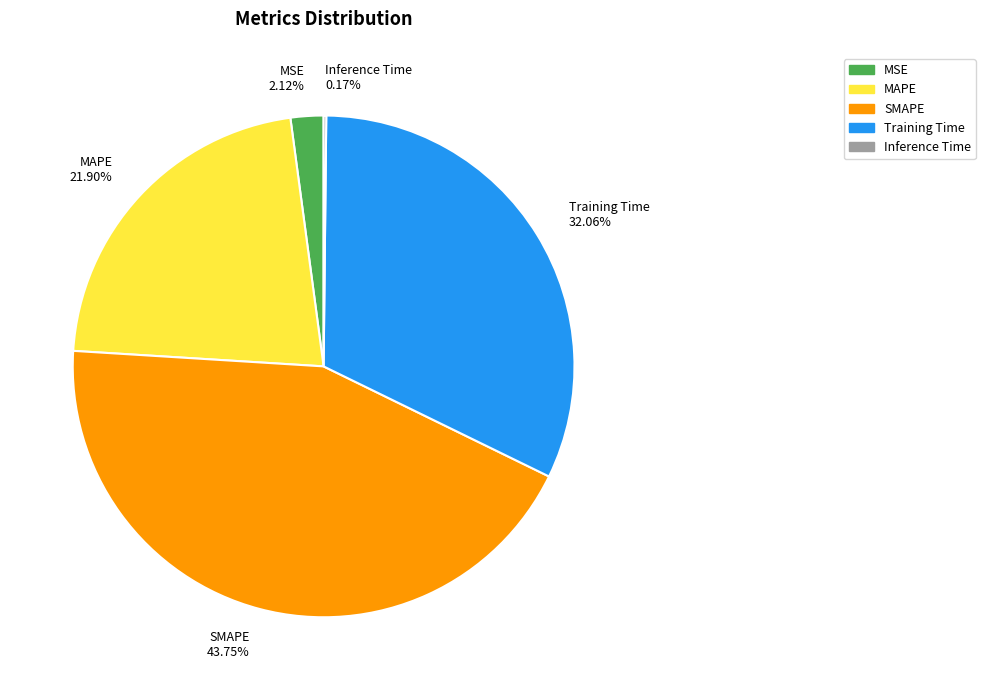

Is it true that MAPE is 33% of the pie?

False